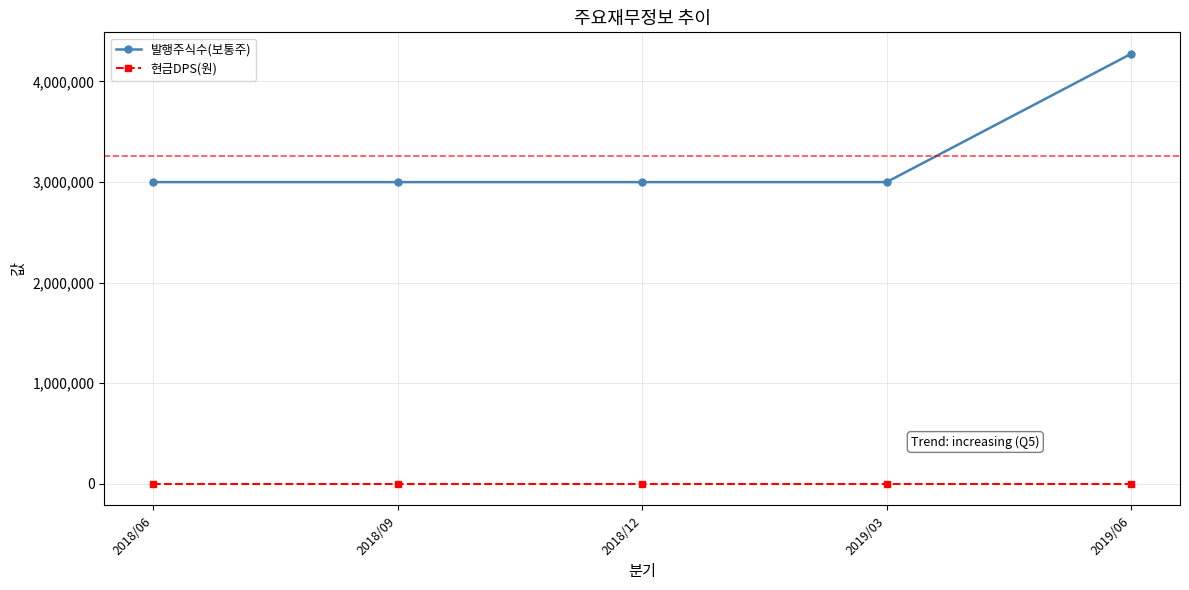

Which series changed the most between 2018/09 and 2019/06?

발행주식수(보통주)